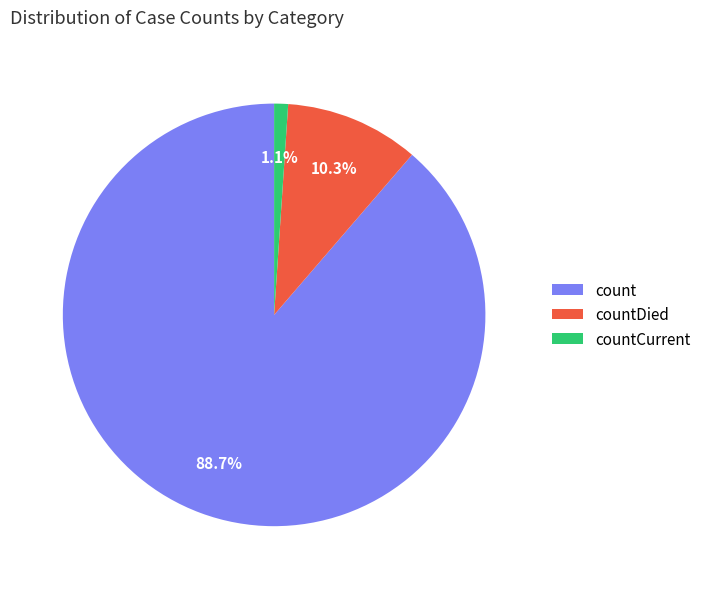

Which has a higher value, countCurrent or countDied?

countDied